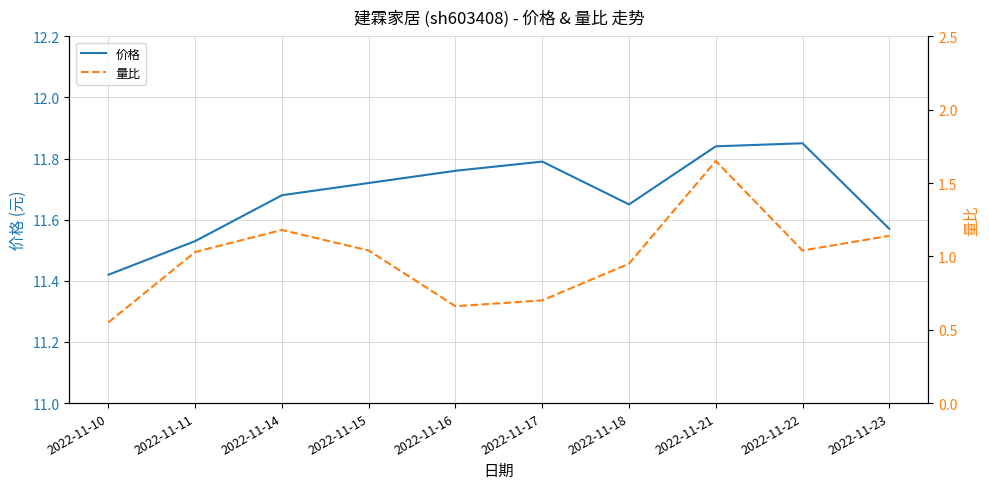

Rank the series by their maximum value, from lowest to highest.

量比, 价格